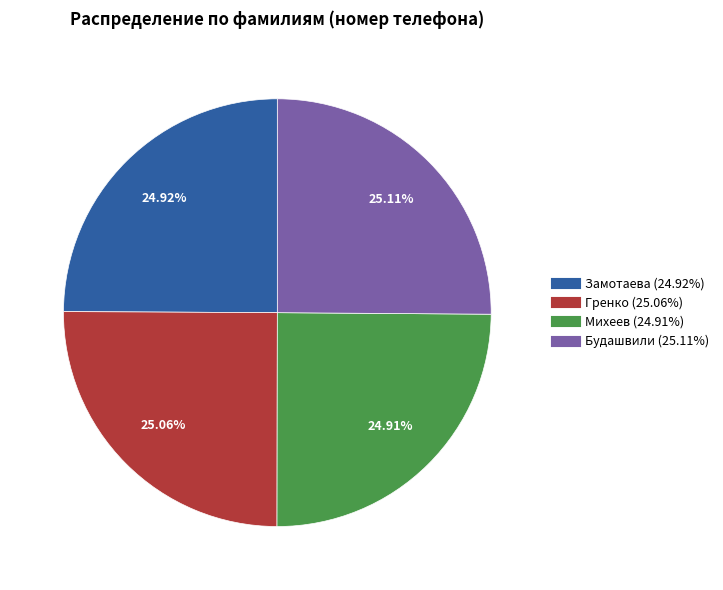

Approximately how many times larger is the value at Михеев compared to Гренко?

1.0